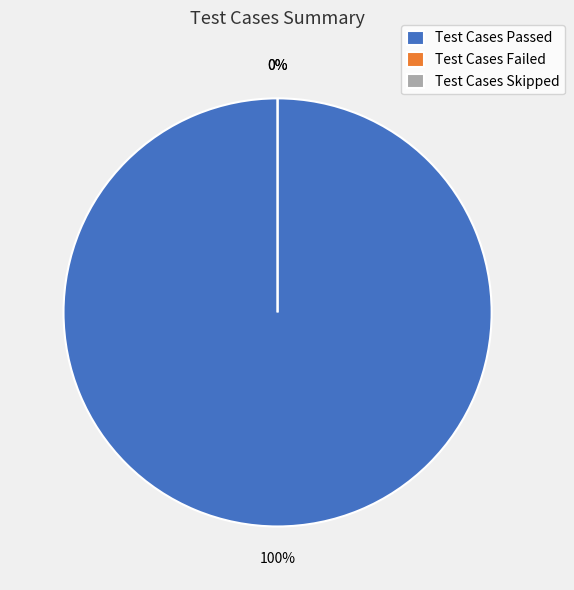

What is the change in value from Test Cases Passed to Test Cases Failed?

-1